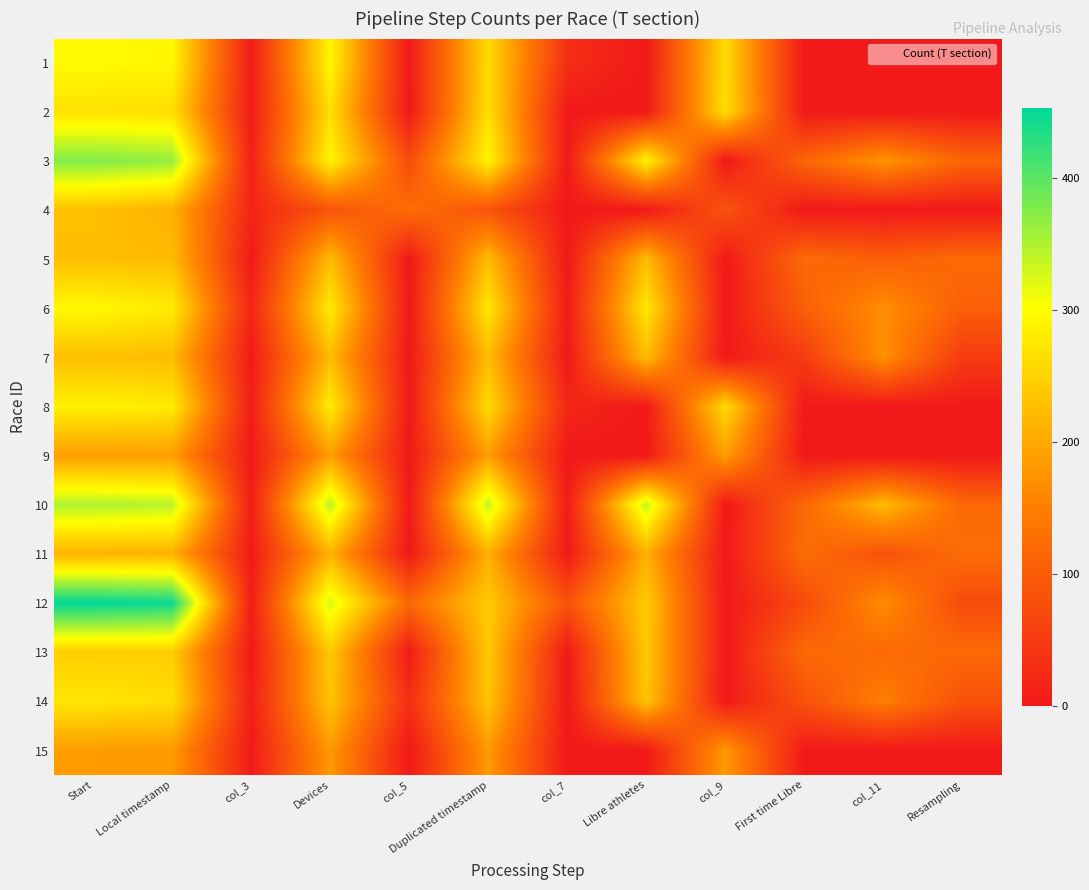

Reading left to right, what are all the values shown in this chart?

1: Start=297	Local timestamp=293	col_3=4	Devices=292	col_5=1	Duplicated timestamp=260	col_7=32	Libre athletes=0	col_9=260	First time Libre=0	col_11=0	Resampling=0
2: Start=268	Local timestamp=264	col_3=4	Devices=264	col_5=0	Duplicated timestamp=264	col_7=0	Libre athletes=0	col_9=264	First time Libre=0	col_11=0	Resampling=0
3: Start=376	Local timestamp=365	col_3=11	Devices=290	col_5=75	Duplicated timestamp=290	col_7=0	Libre athletes=290	col_9=0	First time Libre=113	col_11=177	Resampling=113
4: Start=229	Local timestamp=211	col_3=18	Devices=87	col_5=124	Duplicated timestamp=87	col_7=0	Libre athletes=0	col_9=87	First time Libre=0	col_11=0	Resampling=0
5: Start=225	Local timestamp=223	col_3=2	Devices=223	col_5=0	Duplicated timestamp=223	col_7=0	Libre athletes=223	col_9=0	First time Libre=120	col_11=103	Resampling=120
6: Start=296	Local timestamp=278	col_3=18	Devices=278	col_5=0	Duplicated timestamp=274	col_7=4	Libre athletes=274	col_9=0	First time Libre=104	col_11=170	Resampling=104
7: Start=226	Local timestamp=223	col_3=3	Devices=223	col_5=0	Duplicated timestamp=223	col_7=0	Libre athletes=223	col_9=0	First time Libre=52	col_11=171	Resampling=51
8: Start=287	Local timestamp=280	col_3=7	Devices=280	col_5=0	Duplicated timestamp=259	col_7=21	Libre athletes=0	col_9=259	First time Libre=0	col_11=0	Resampling=0
9: Start=187	Local timestamp=187	col_3=0	Devices=187	col_5=0	Duplicated timestamp=187	col_7=0	Libre athletes=0	col_9=187	First time Libre=0	col_11=0	Resampling=0
10: Start=350	Local timestamp=343	col_3=7	Devices=343	col_5=0	Duplicated timestamp=339	col_7=4	Libre athletes=339	col_9=0	First time Libre=117	col_11=222	Resampling=117
11: Start=213	Local timestamp=210	col_3=3	Devices=210	col_5=0	Duplicated timestamp=208	col_7=2	Libre athletes=208	col_9=0	First time Libre=124	col_11=84	Resampling=124
12: Start=453	Local timestamp=446	col_3=7	Devices=327	col_5=119	Duplicated timestamp=242	col_7=85	Libre athletes=242	col_9=0	First time Libre=74	col_11=168	Resampling=74
13: Start=245	Local timestamp=243	col_3=2	Devices=239	col_5=4	Duplicated timestamp=239	col_7=0	Libre athletes=239	col_9=0	First time Libre=119	col_11=120	Resampling=119
14: Start=273	Local timestamp=264	col_3=9	Devices=233	col_5=31	Duplicated timestamp=233	col_7=0	Libre athletes=233	col_9=0	First time Libre=84	col_11=149	Resampling=84
15: Start=185	Local timestamp=183	col_3=2	Devices=183	col_5=0	Duplicated timestamp=183	col_7=0	Libre athletes=0	col_9=183	First time Libre=0	col_11=0	Resampling=0